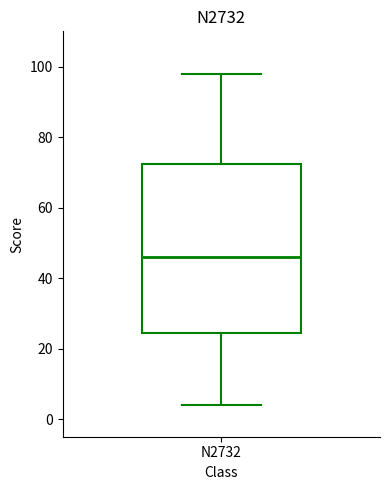

Read this box plot against the y-axis: the position of the median line, the range covered by the box, and the ends of both whiskers. The values are not printed on the chart, so give them approximately, as read against the axis.

median 46, box 24 to 72, whiskers 4 to 98